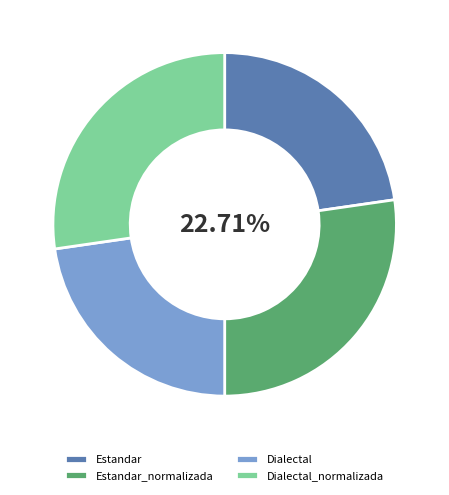

How many segments does this pie chart have?

4